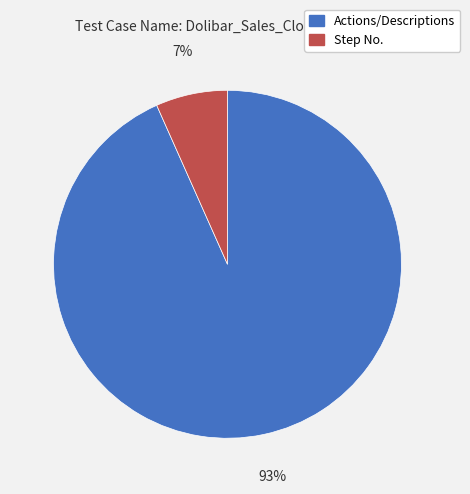

What is the majority slice?

Actions/Descriptions